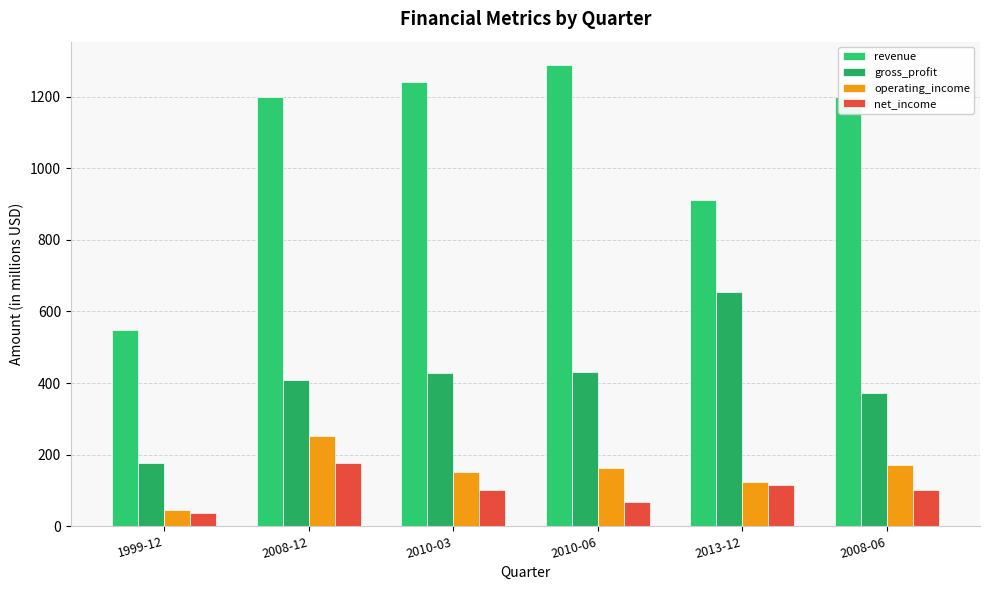

At 2010-03, list the series in order from smallest to largest.

net_income, operating_income, gross_profit, revenue